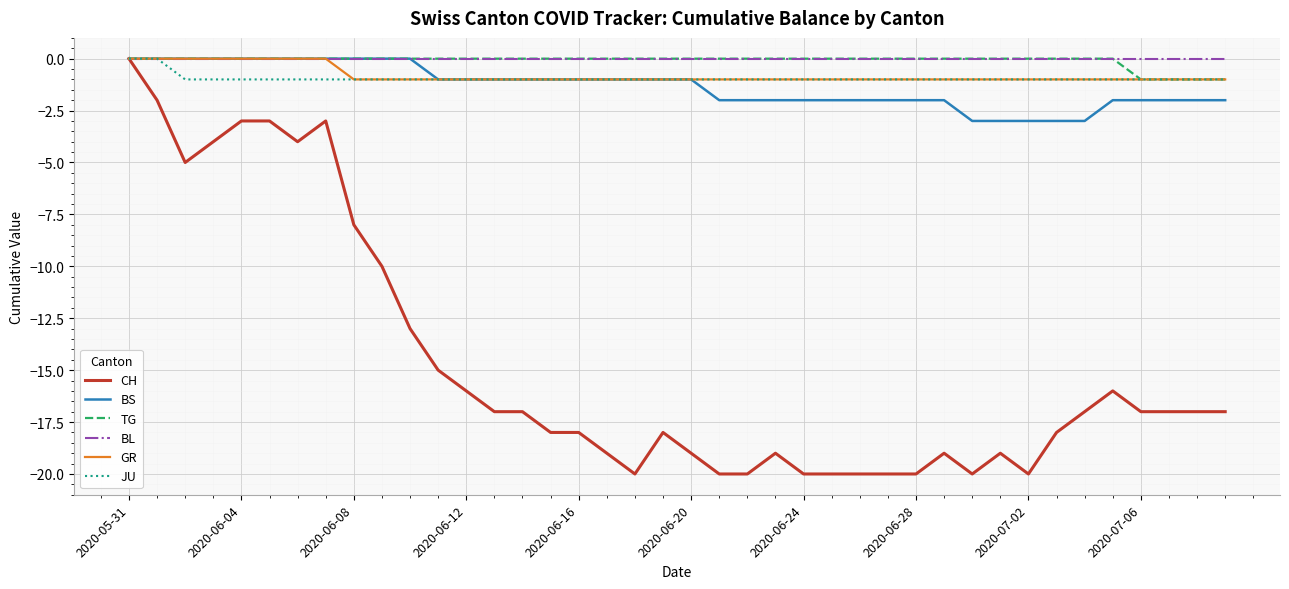

Which series has the largest range (max minus min)?

CH